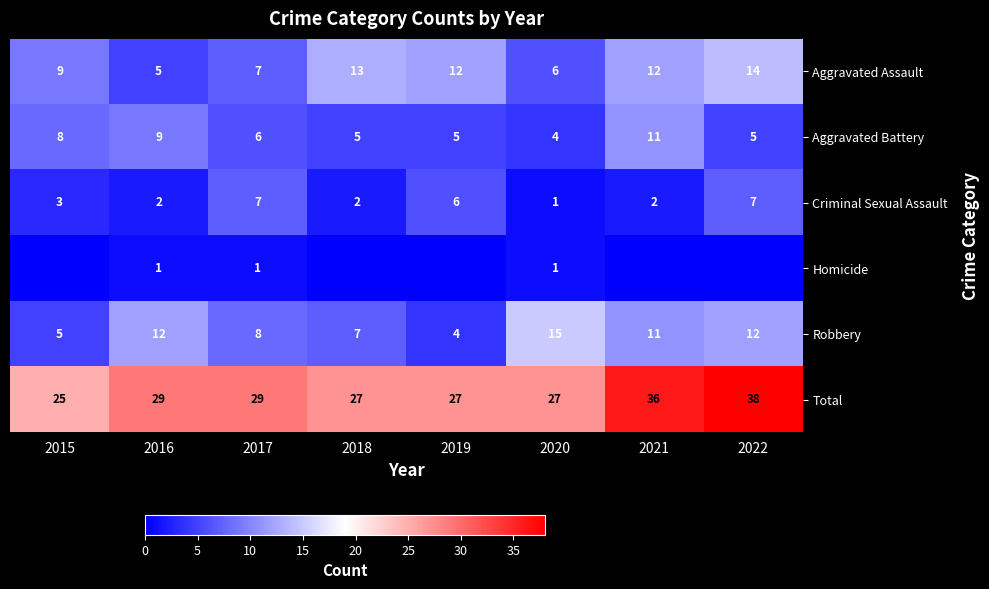

True or false: Criminal Sexual Assault has a value of 7 at 2022.

True